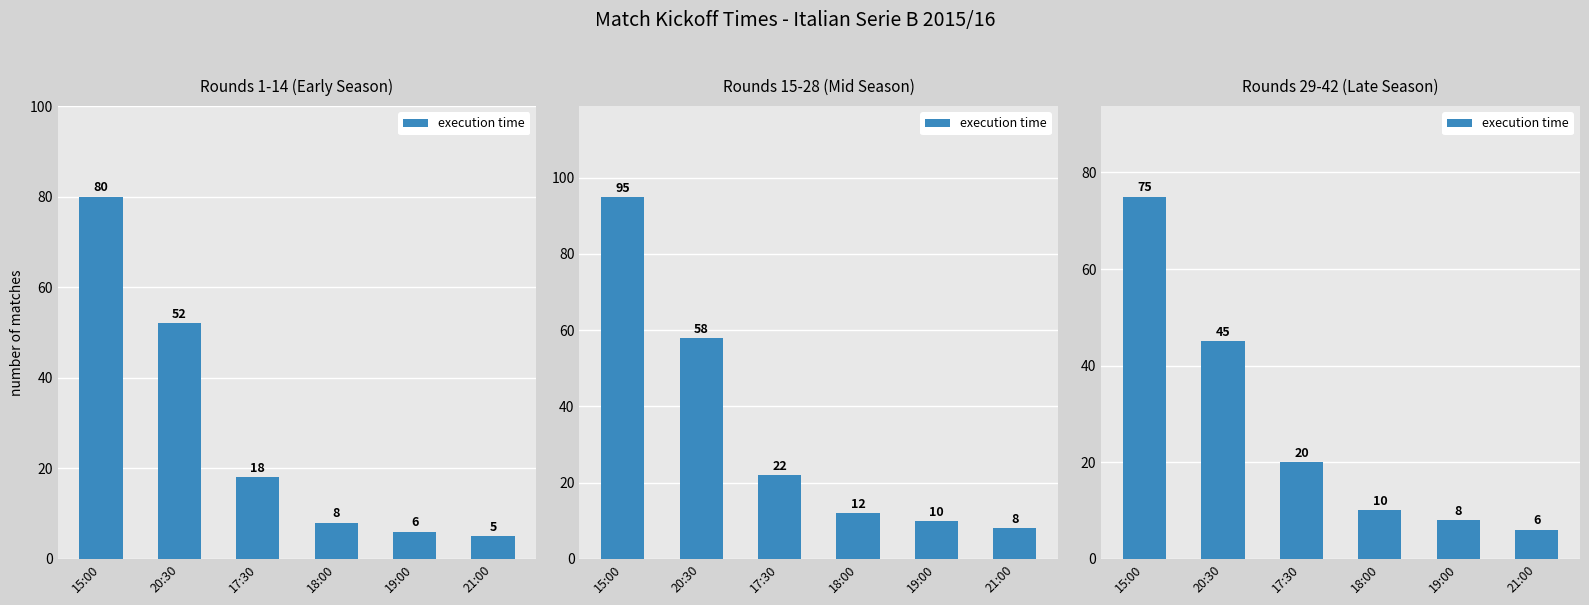

Count the number of categories in the chart.

6